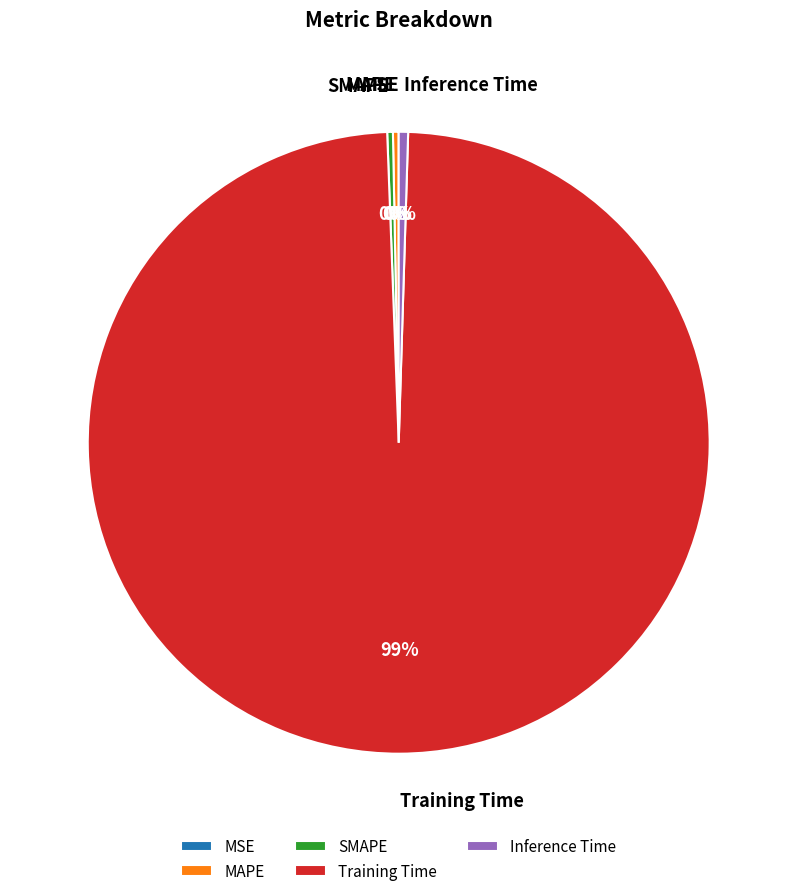

True or false: SMAPE accounts for 0% of the total.

True